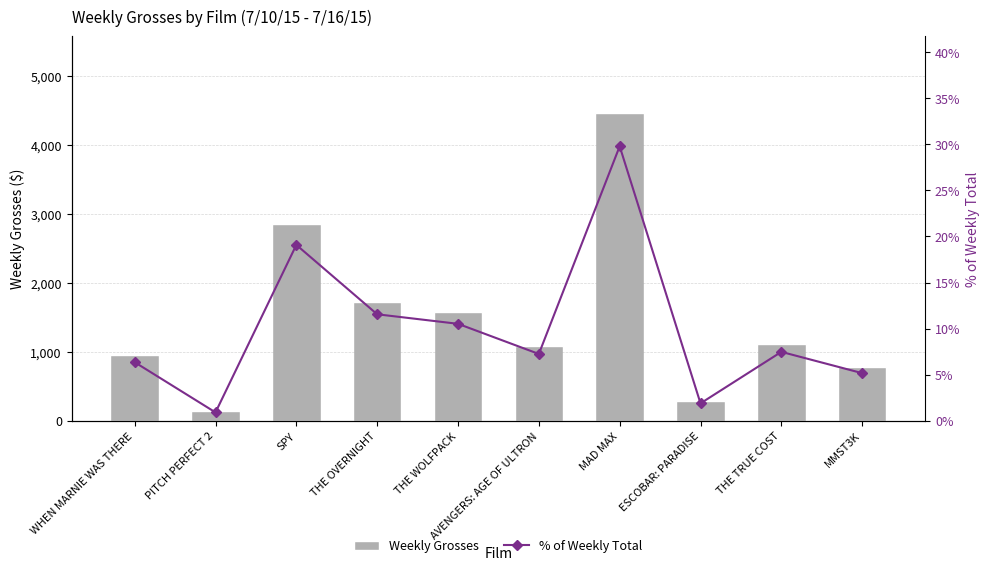

What is the greatest value displayed?

4462.0